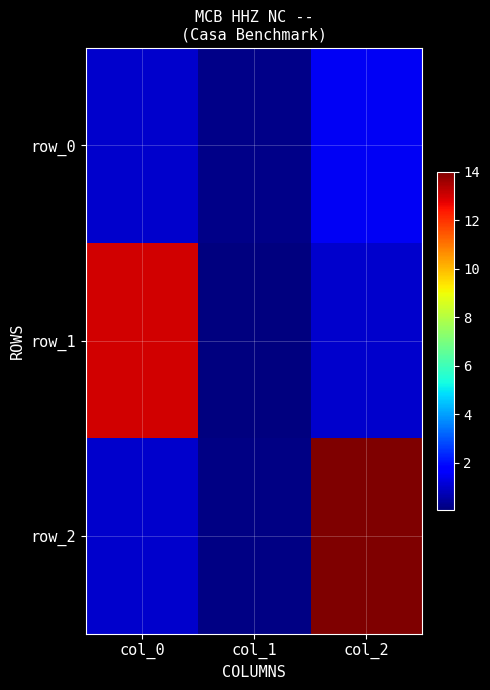

At col_1, list the series in order from smallest to largest.

row_1, row_2, row_0